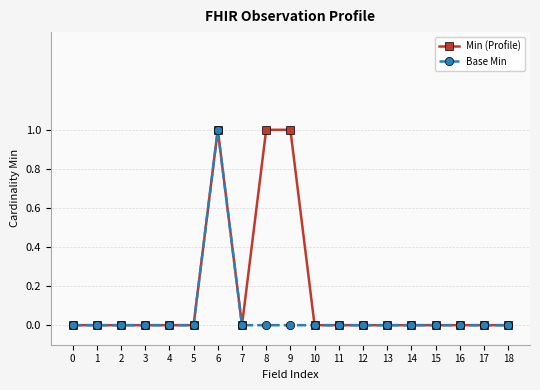

What is the value of the Min (Profile) point at the 7th from the left?

1